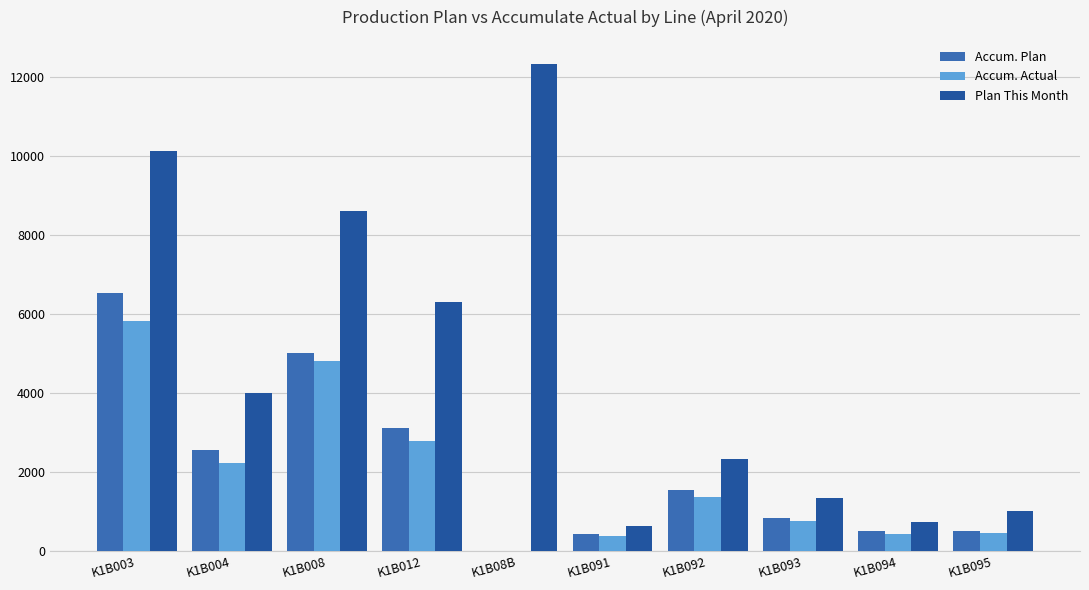

List the labels in order of Accum. Plan value, largest first.

K1B003, K1B008, K1B012, K1B004, K1B092, K1B093, K1B095, K1B094, K1B091, K1B08B